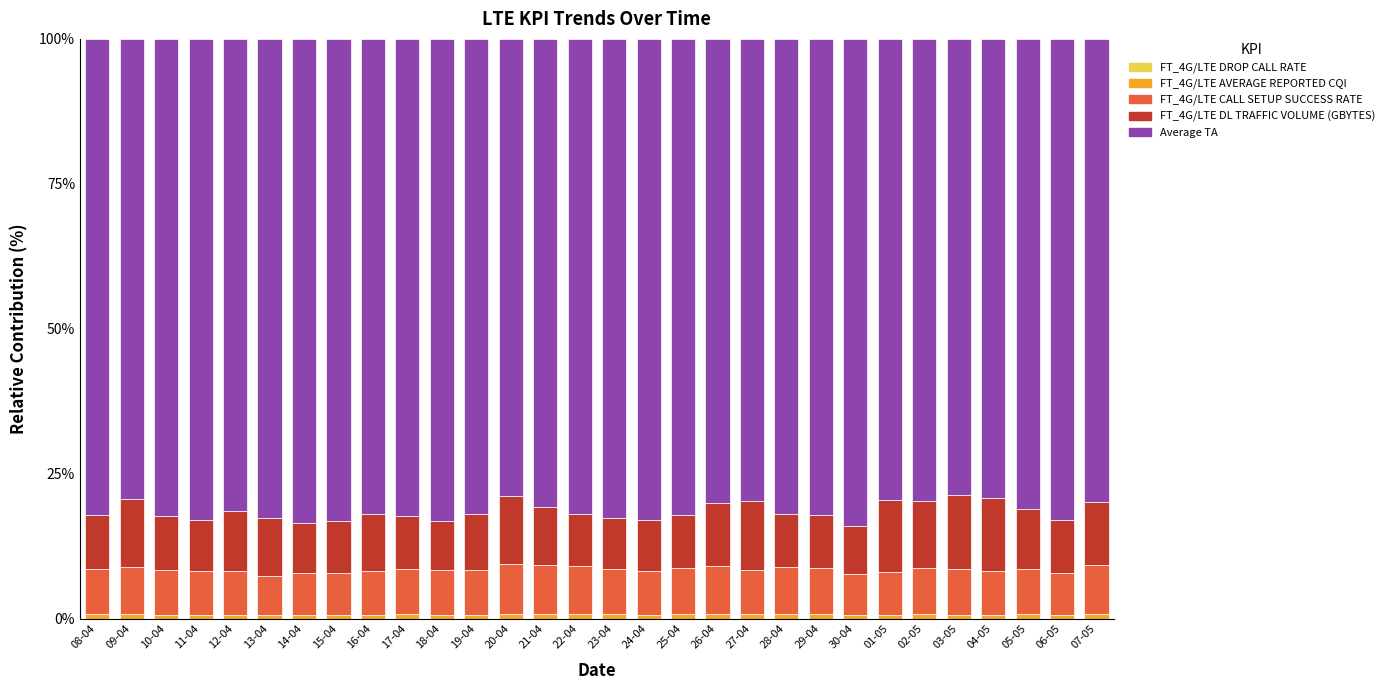

Count the number of categories in the chart.

30